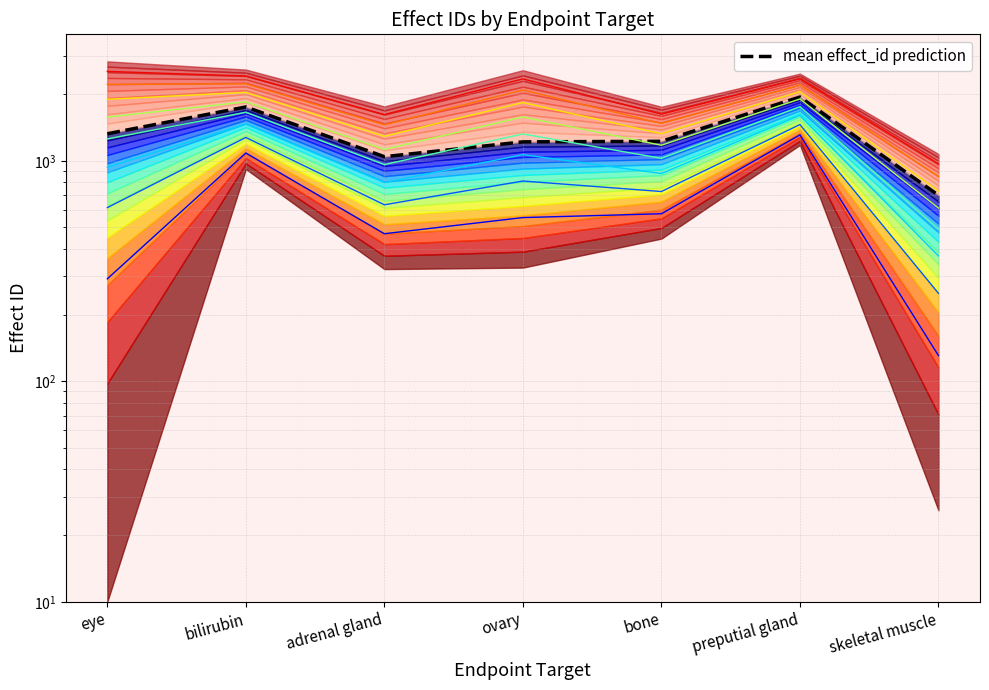

What is the difference between the maximum and minimum values?

1248.7